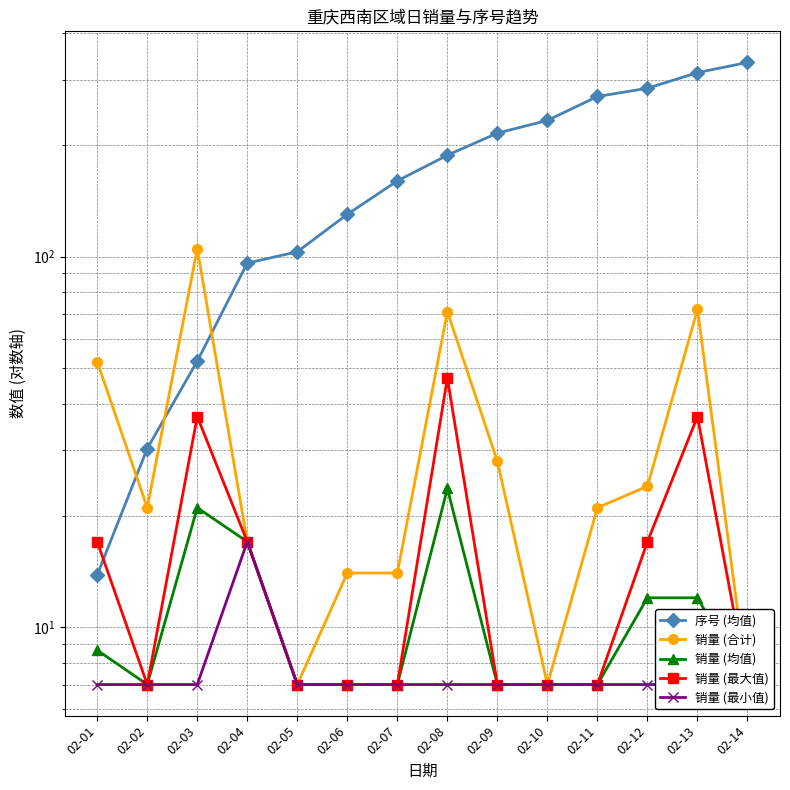

True or false: 销量 (最大值) and 销量 (合计) intersect in this chart.

False